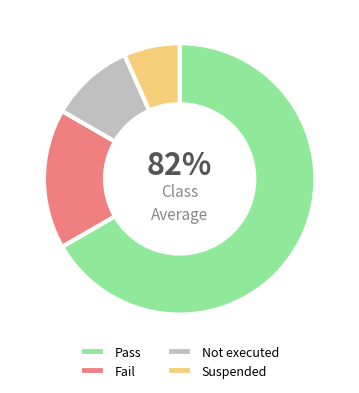

To the nearest percent, what is the average slice percentage?

25%